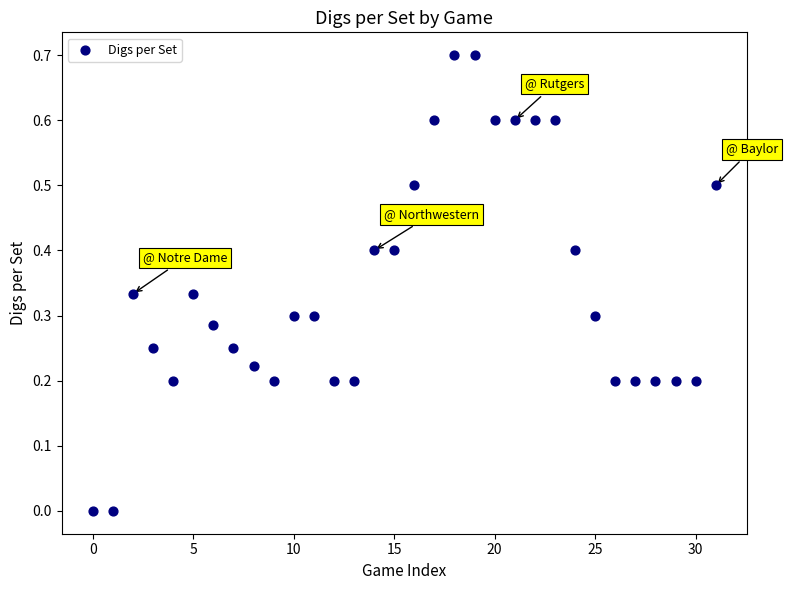

What is the range of Y values (max minus min)?

0.7